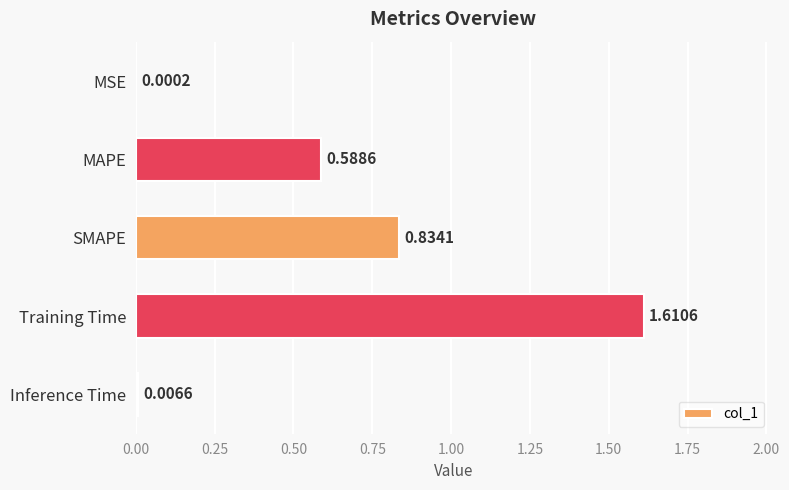

How many distinct data groups are displayed?

1